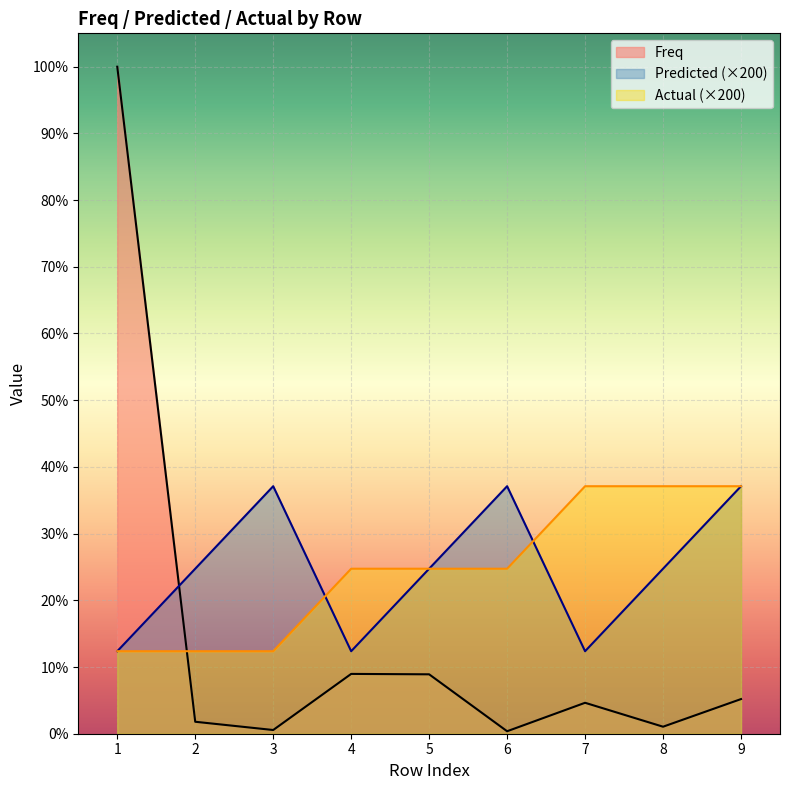

How many intersections are there between Predicted and Freq?

1